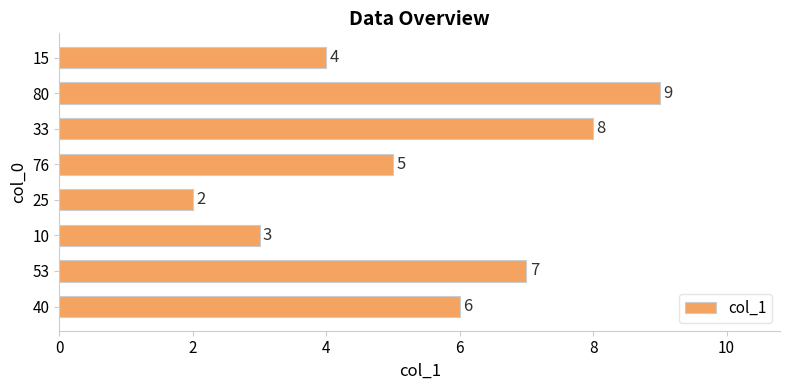

The value at 25 is 1. True or false?

False